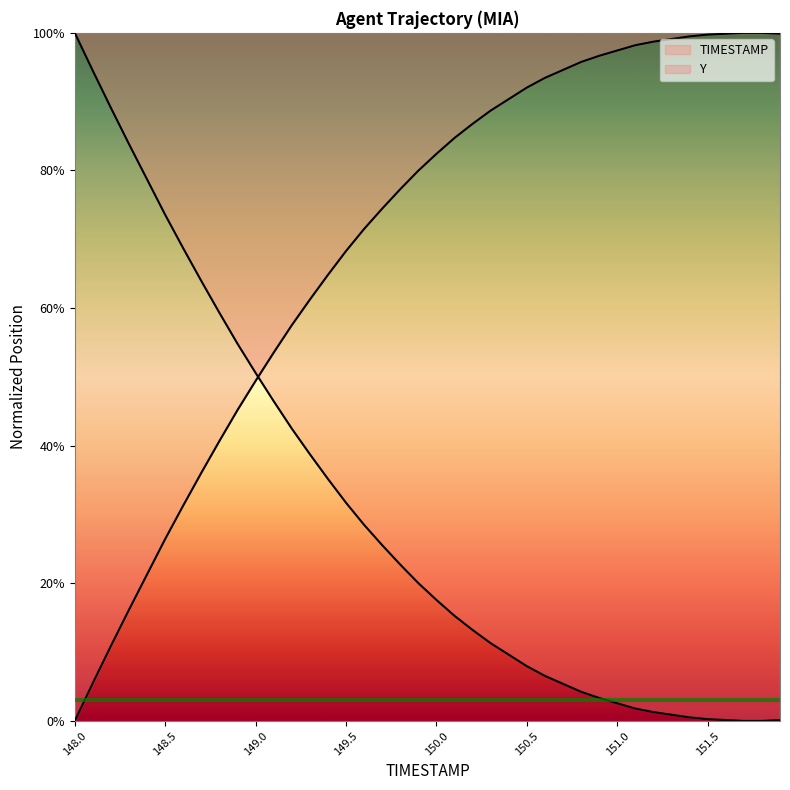

How many positive values are there?

39